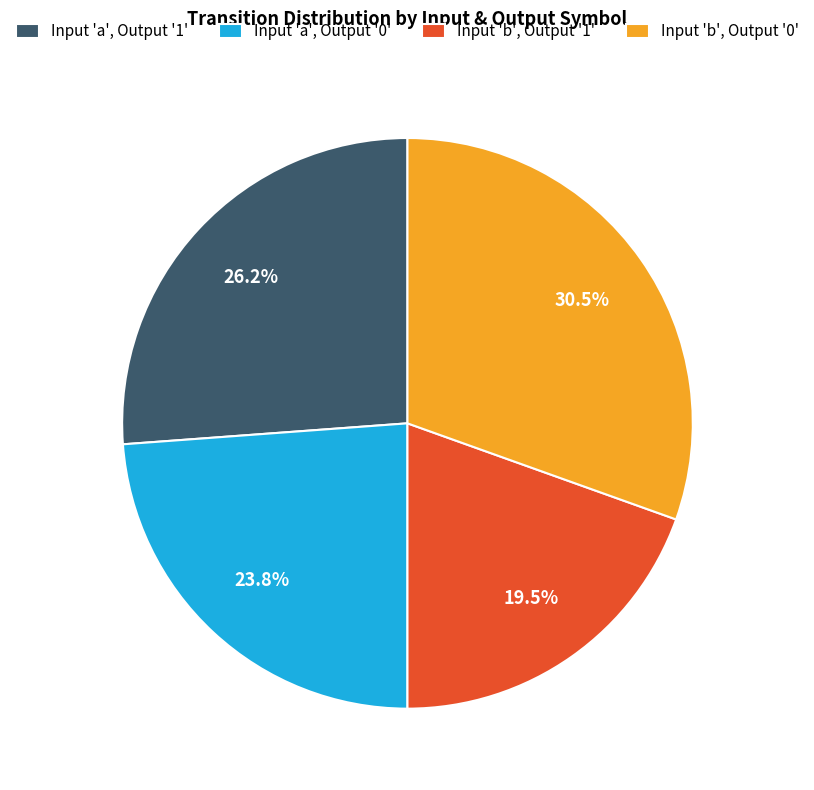

Rank the categories by value from highest to lowest.

Input 'b', Output '0', Input 'a', Output '1', Input 'a', Output '0', Input 'b', Output '1'